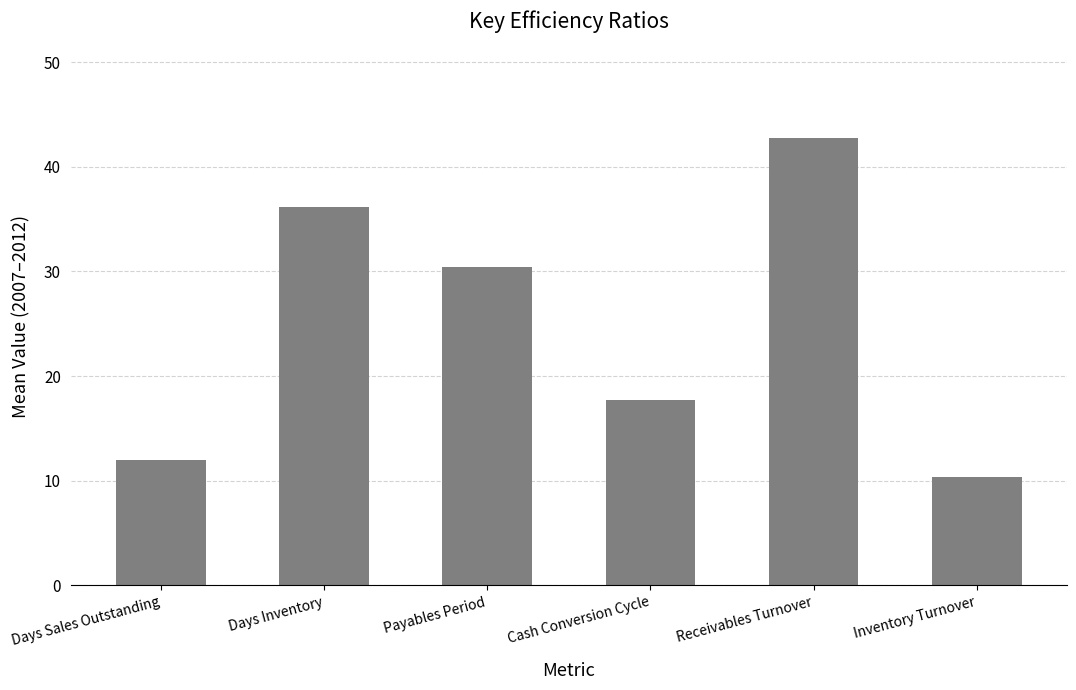

List the labels in order of value, largest first.

Receivables Turnover, Days Inventory, Payables Period, Cash Conversion Cycle, Days Sales Outstanding, Inventory Turnover